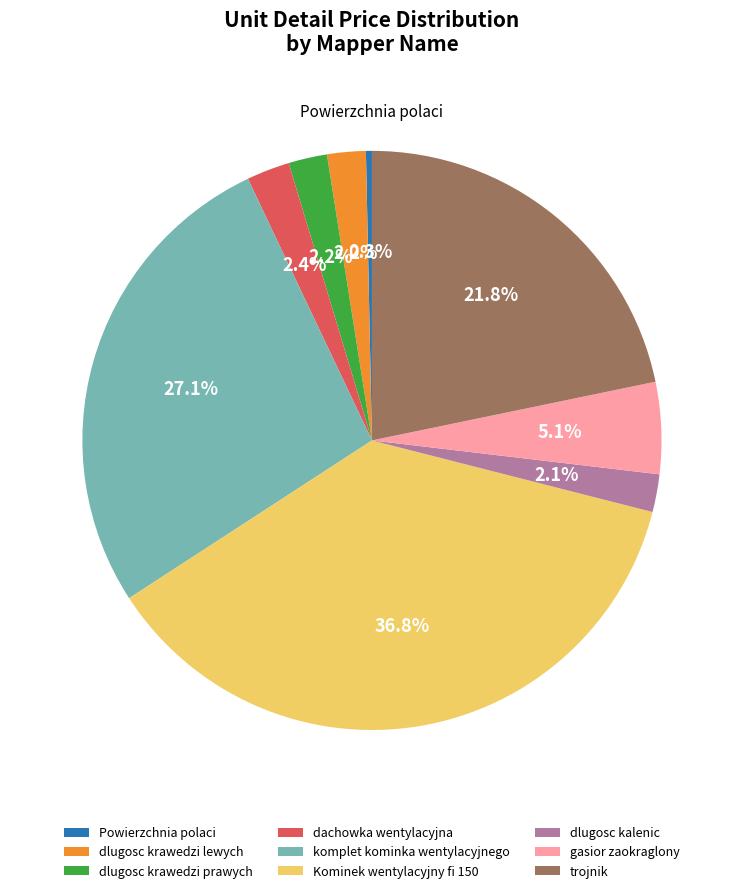

What is the largest slice in the pie chart?

Kominek wentylacyjny fi 150